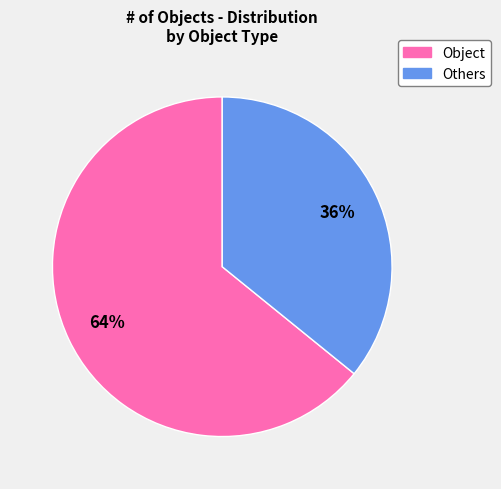

To the nearest percent, what is the difference between the largest and smallest slice percentages?

28%